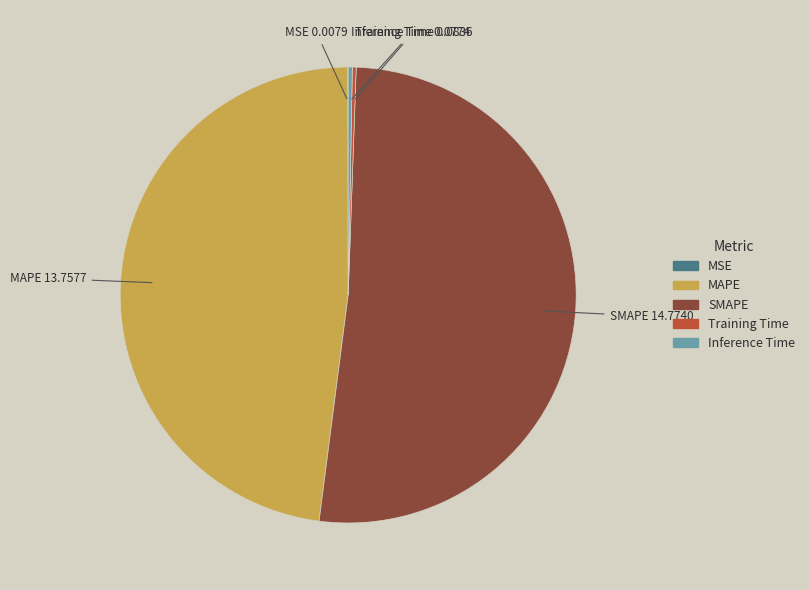

What is the largest slice in the pie chart?

SMAPE